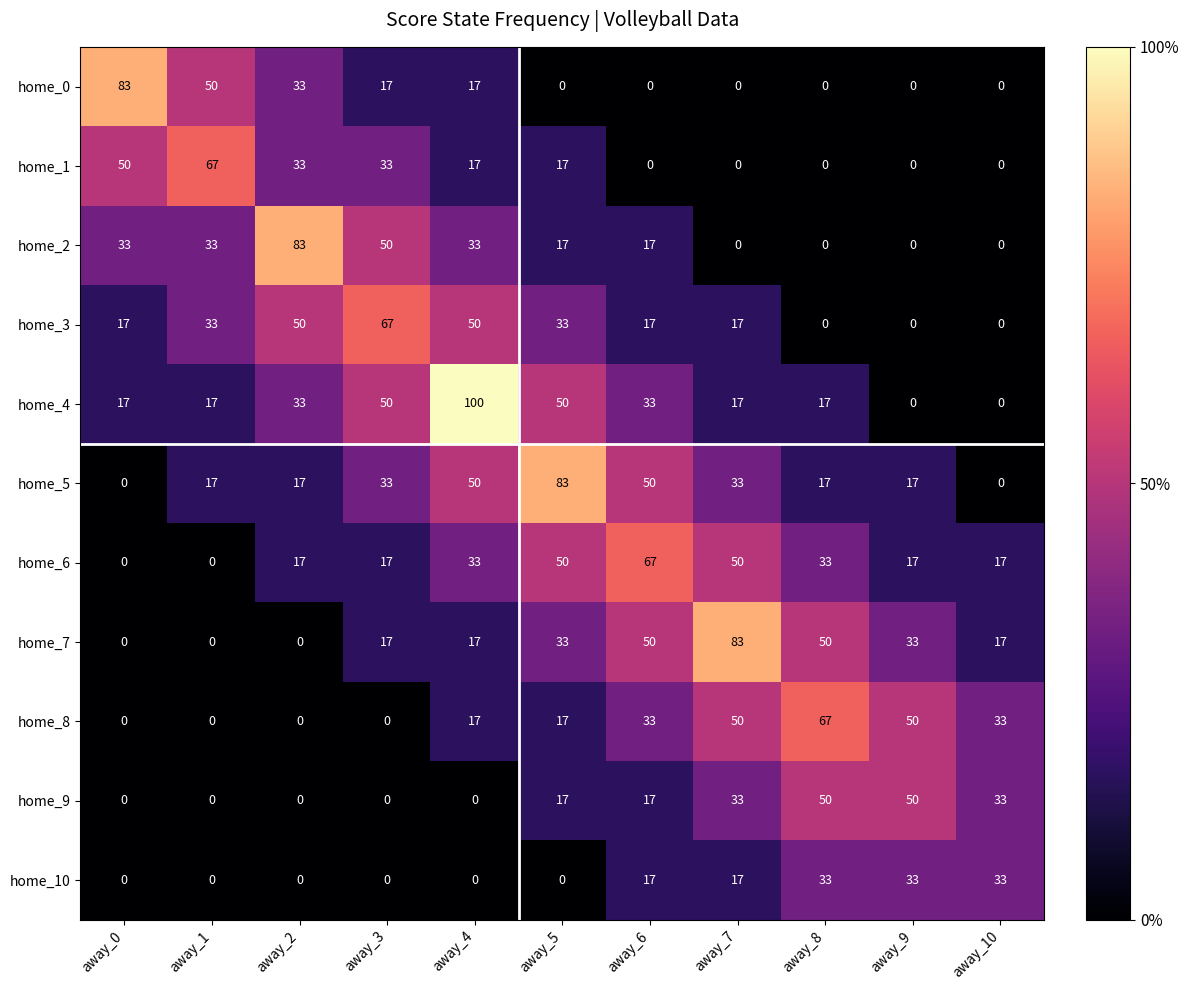

At which category is the sum across all series the highest?

away_4